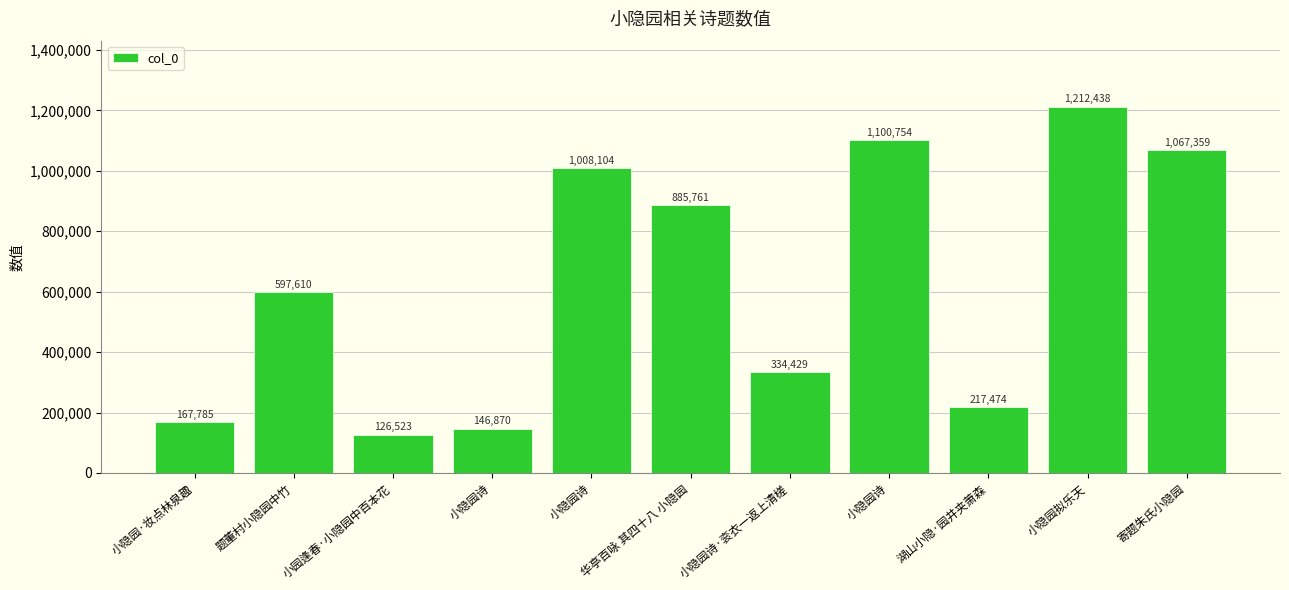

How many values are below 597610?

5